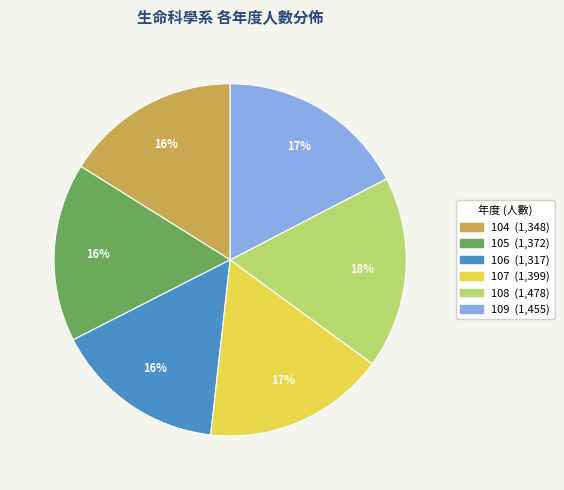

How many segments does this pie chart have?

6